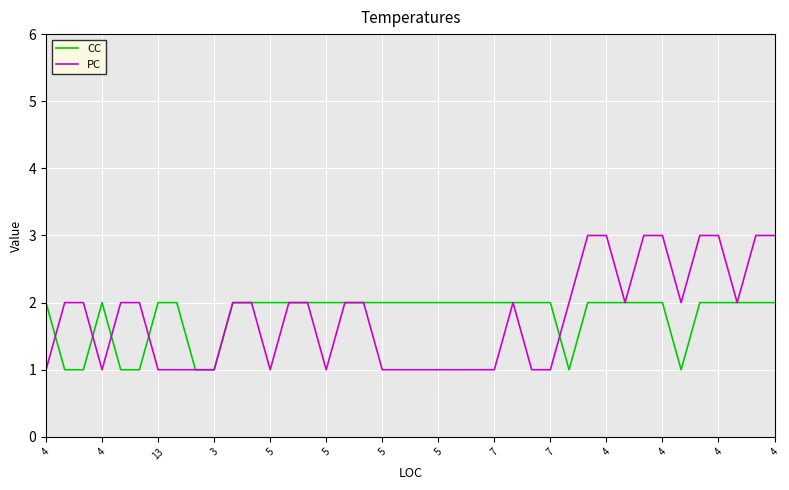

Which series has the widest spread of values?

PC